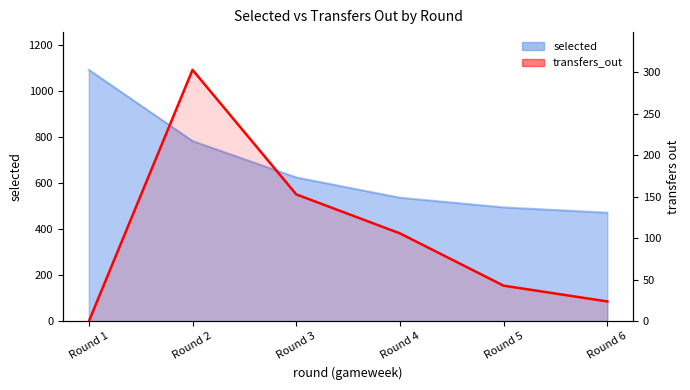

Where is the first local maximum?

Round 2